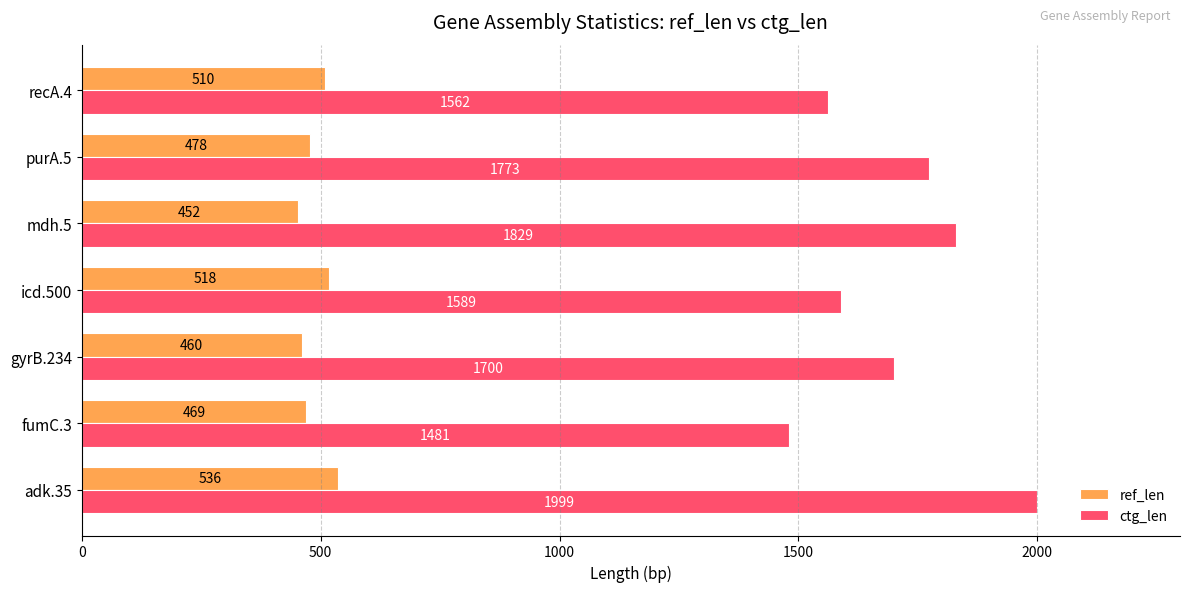

What are all the series names shown in the legend?

ref_len, ctg_len